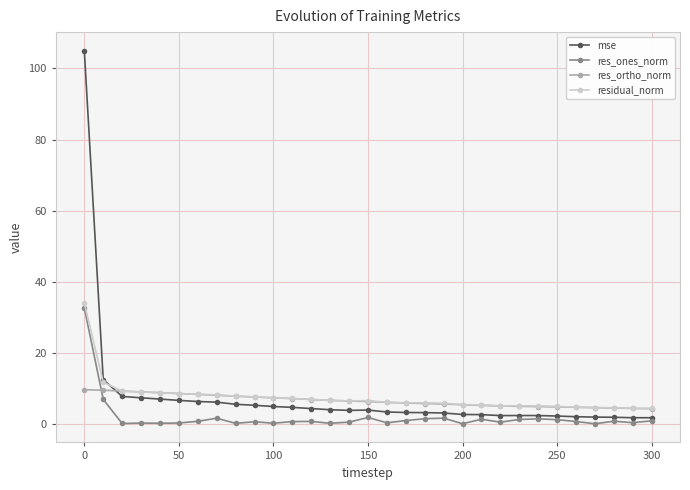

Does the chart display data point markers on the line(s)?

Yes